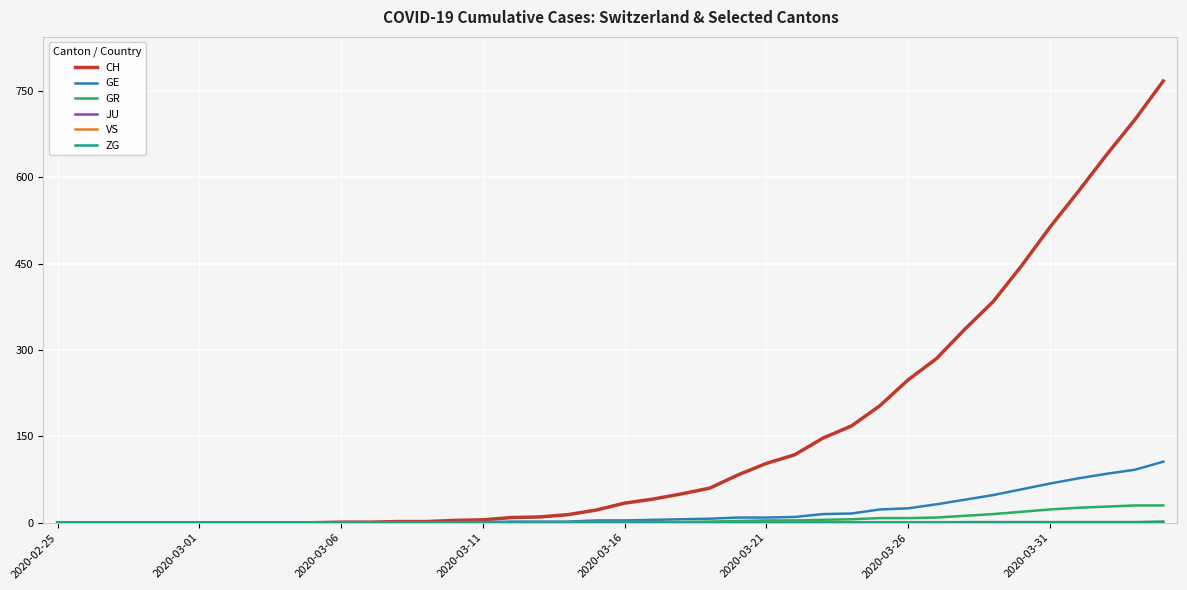

Which series has the largest total across all categories?

CH